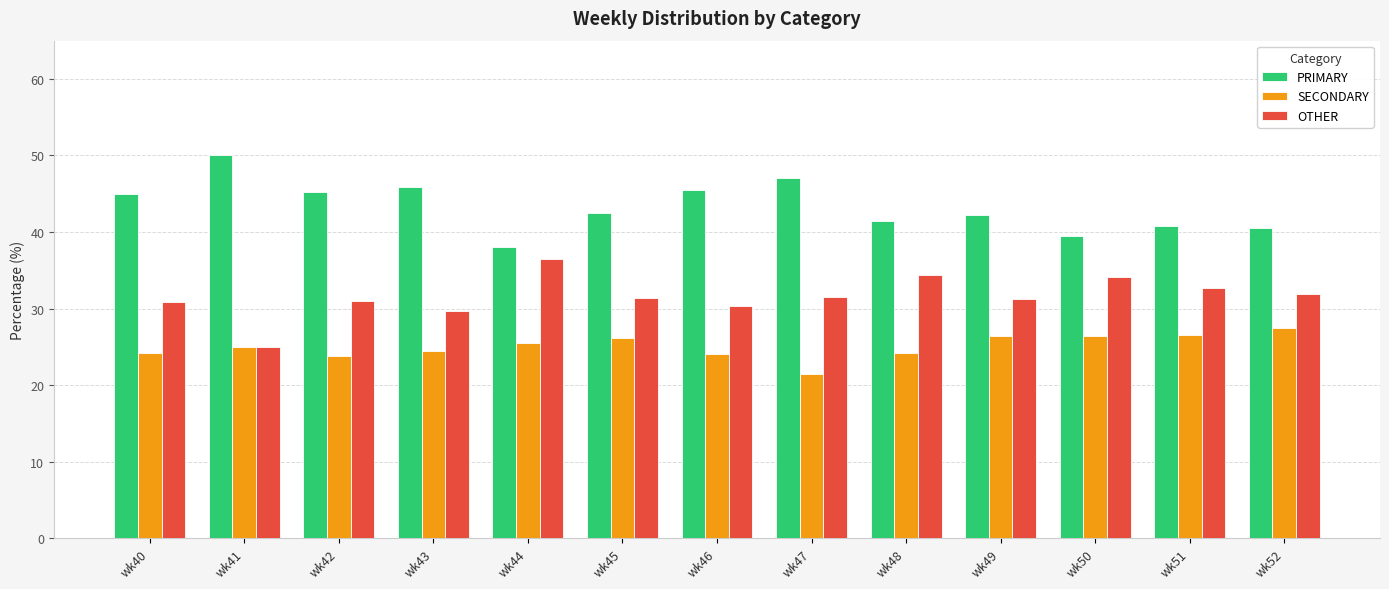

Which series has the largest total across all categories?

PRIMARY